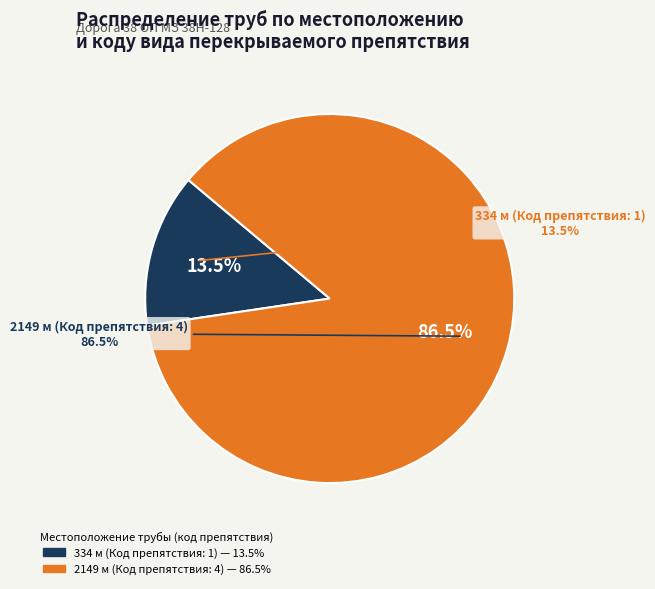

To the nearest percent, what is the difference between the 2149 м (Код препятствия: 4) and 334 м (Код препятствия: 1) slice percentages?

73%